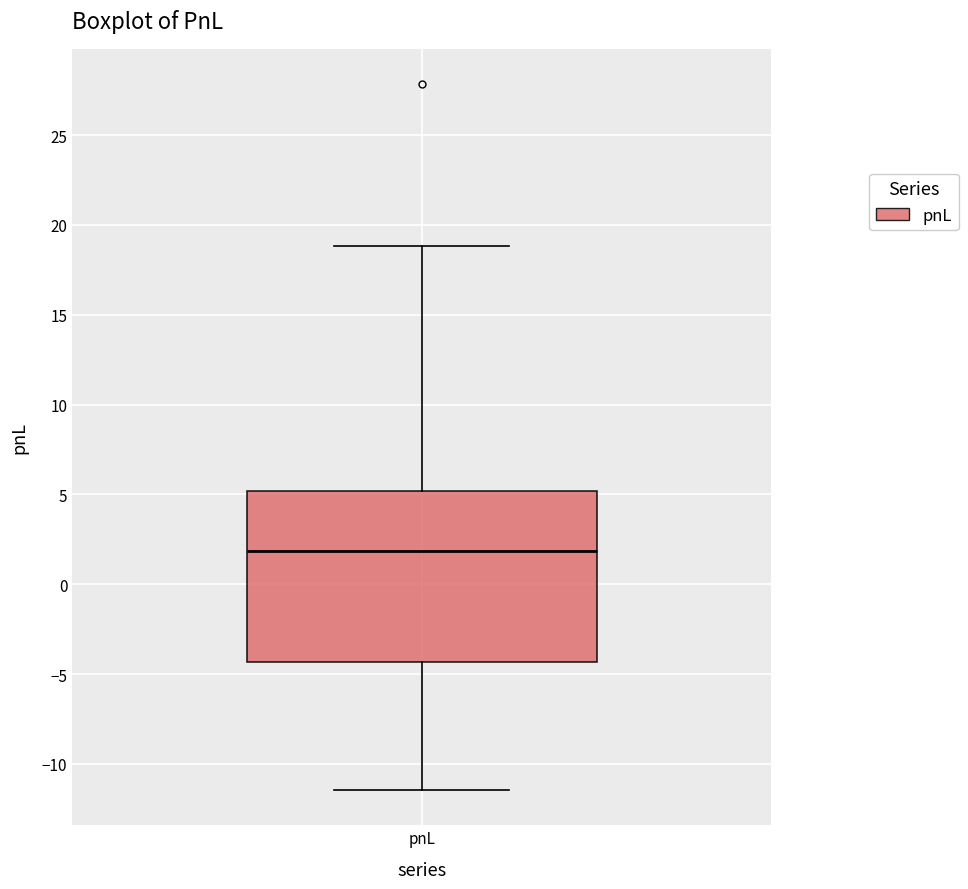

Transcribe this box plot: give where the median line is, the range the box spans, and where the two whiskers end, as read against the y-axis. The values are not printed on the chart, so give them approximately, as read against the axis.

median 2.0, box -4.5 to 5.0, whiskers -11.5 to 19.0